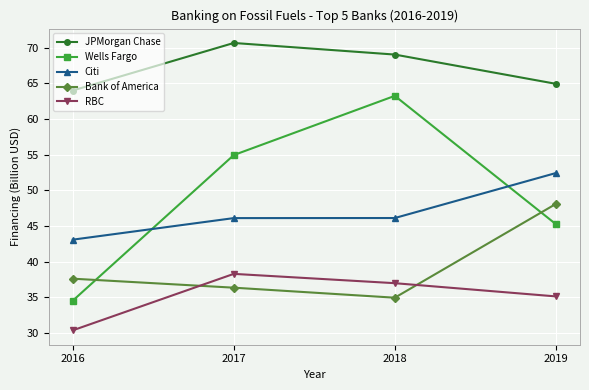

What is the difference between the JPMorgan Chase values at 2016 and 2017?

6.7